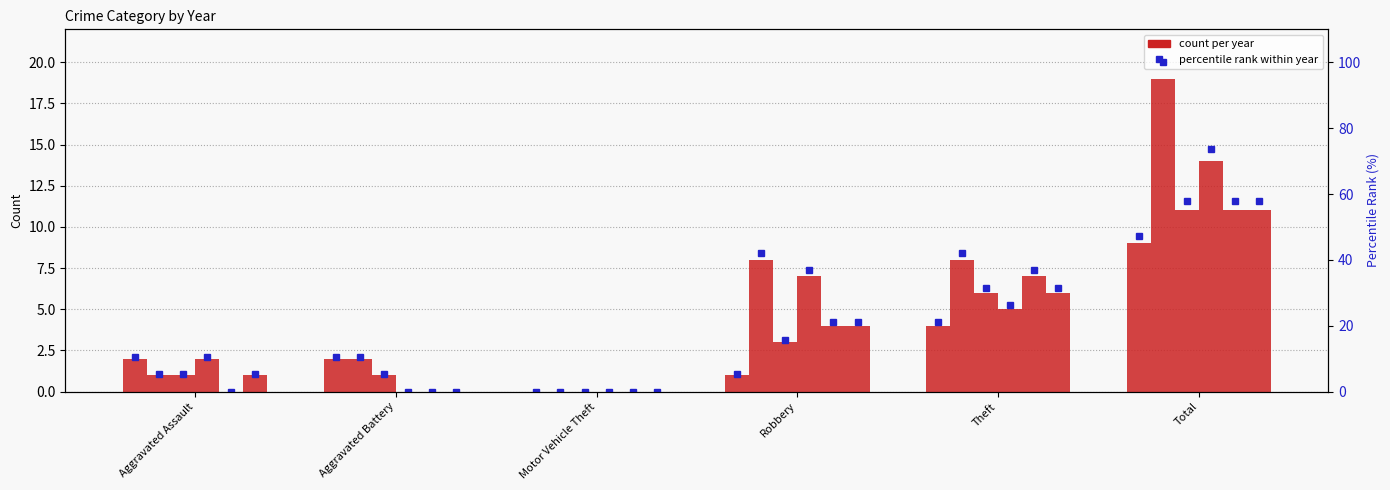

Reading right to left, extract all data points from this chart.

2015: 9	4	1	0	2	2
2016: 19	8	8	0	2	1
2017: 11	6	3	0	1	1
2018: 14	5	7	0	0	2
2019: 11	7	4	0	0	0
2020: 11	6	4	0	0	1